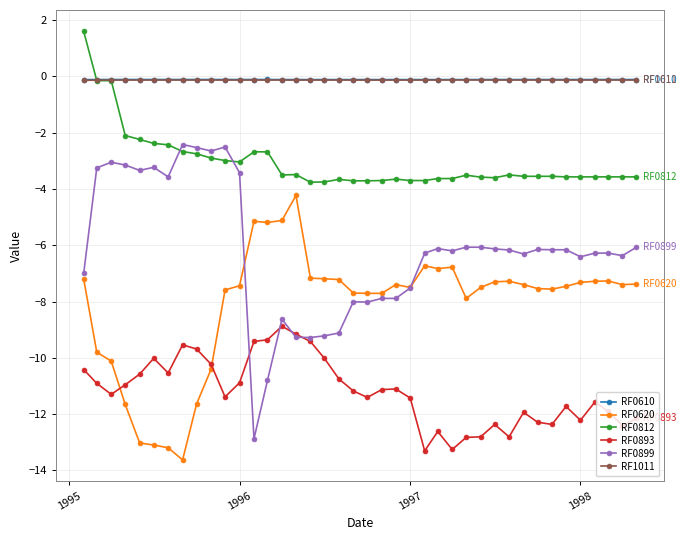

What is the average value of the RF0893 series?

-11.2